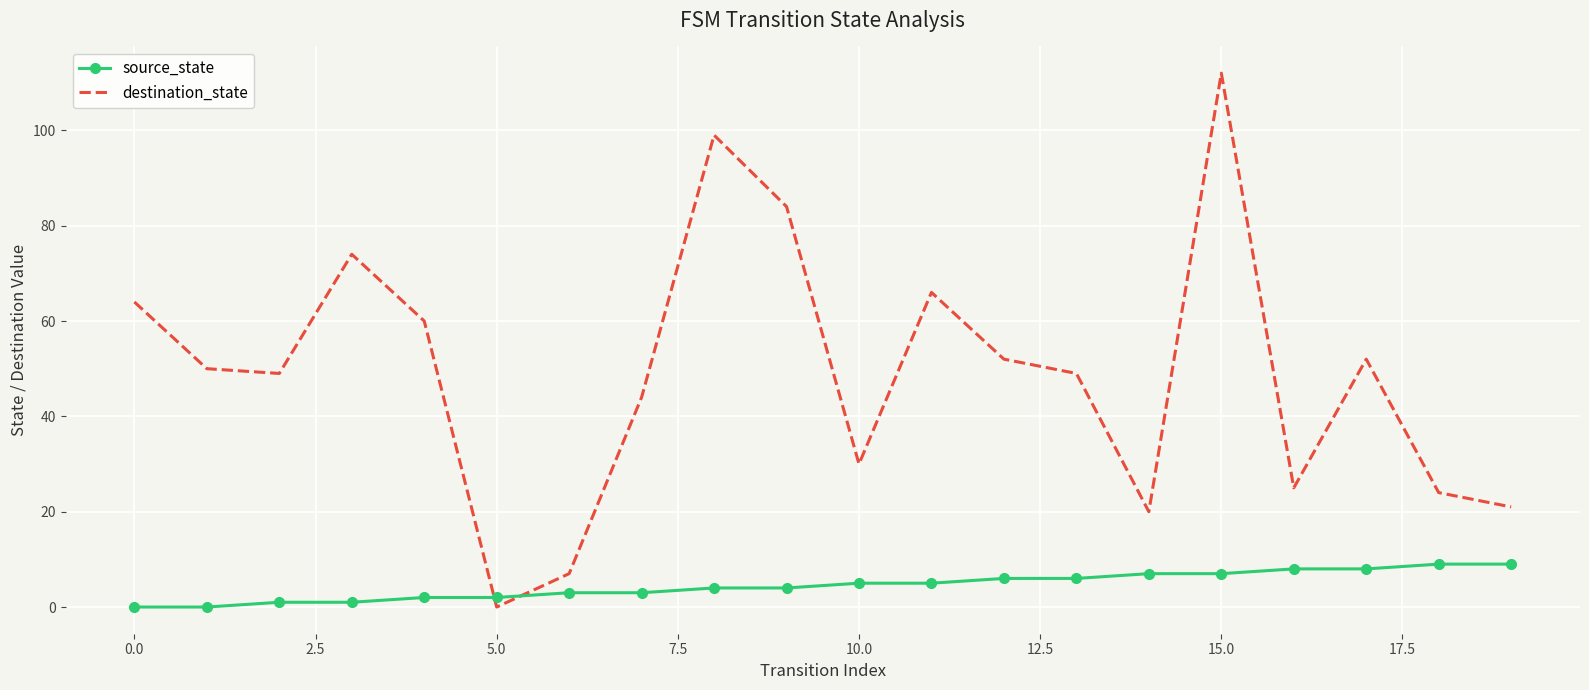

Which series has the largest total across all categories?

destination_state